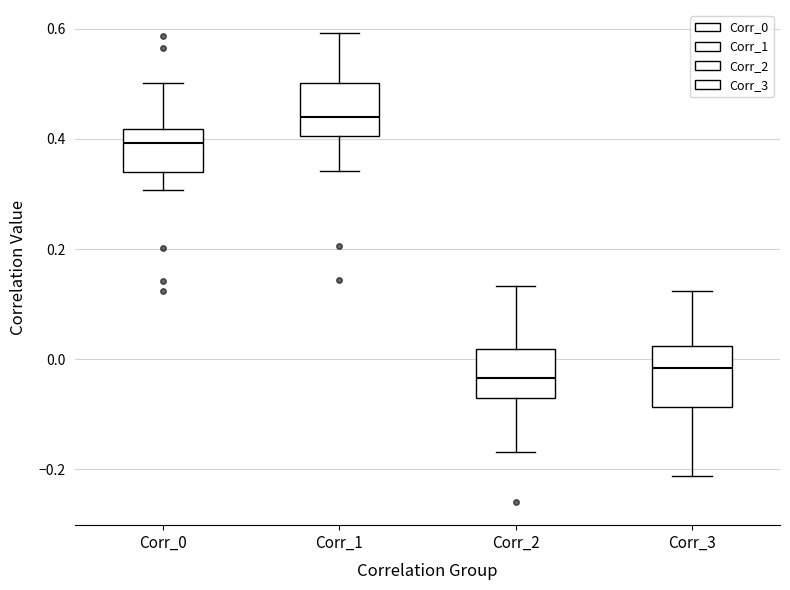

Reading left to right, transcribe this box plot: for each box, give where its median line is, the range the box spans, and where its two whiskers end, as read against the y-axis. The values are not printed on the chart, so give them approximately, as read against the axis.

Corr_0: median 0.40, box 0.34 to 0.42, whiskers 0.30 to 0.50
Corr_1: median 0.44, box 0.40 to 0.50, whiskers 0.34 to 0.60
Corr_2: median -0.04, box -0.06 to 0.02, whiskers -0.16 to 0.14
Corr_3: median -0.02, box -0.08 to 0.02, whiskers -0.22 to 0.12